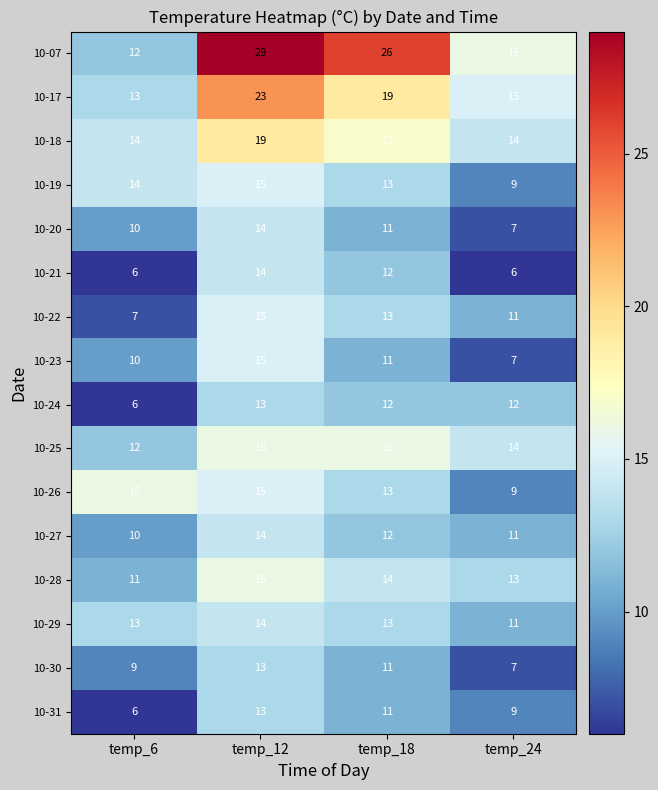

Count the number of categories in the chart.

4